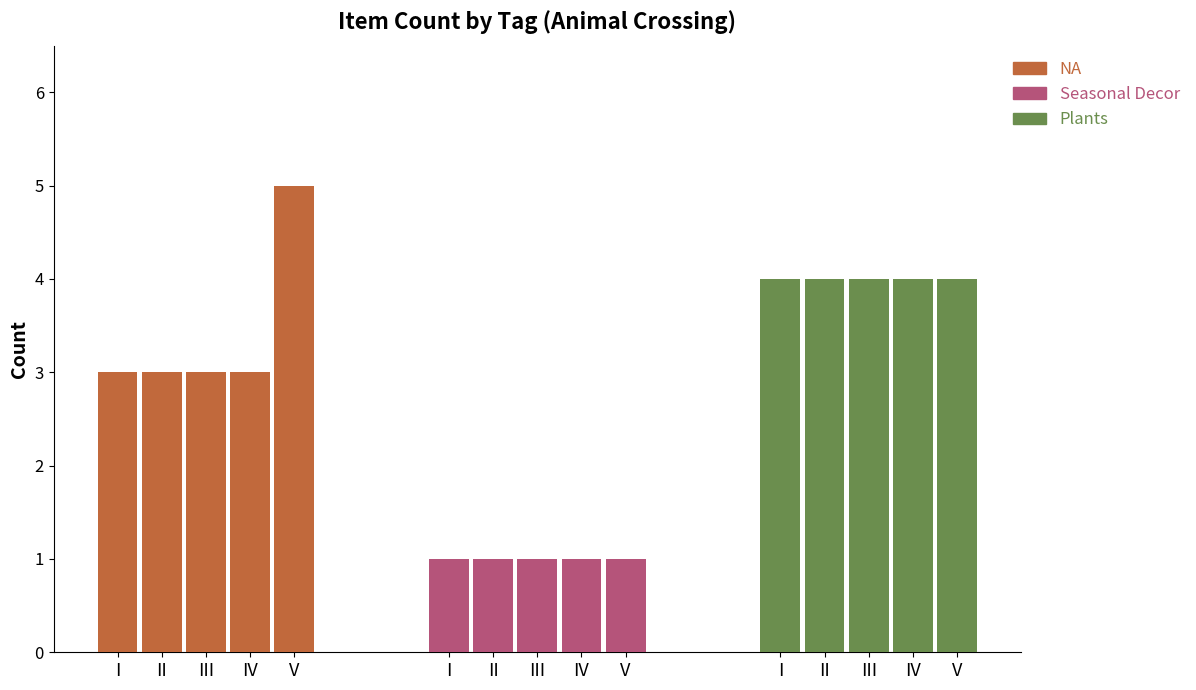

What are all the series names shown in the legend?

NA, Seasonal Decor, Plants